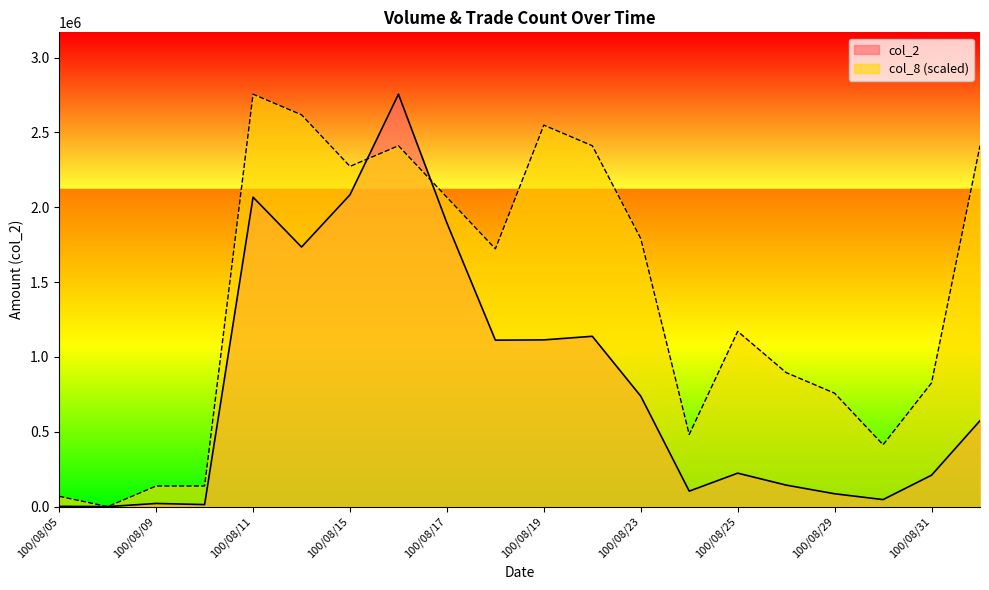

Reading right to left, extract all data points from this chart.

col_2: 574040.0	210000.0	46930.0	85900.0	143640.0	223510.0	103450.0	737900.0	1137850.0	1113790.0	1112020.0	1894400.0	2755020.0	2083220.0	1734120.0	2067140.0	13640.0	21080.0	0.0	1680.0
col_8: 2410642.5	826506.0	413253.0	757630.5	895381.5	1170883.5	482128.5	1790763.0	2410642.5	2548393.5	1721887.5	2066265.0	2410642.5	2272891.5	2617269.0	2755020.0	137751.0	137751.0	0.0	68875.5